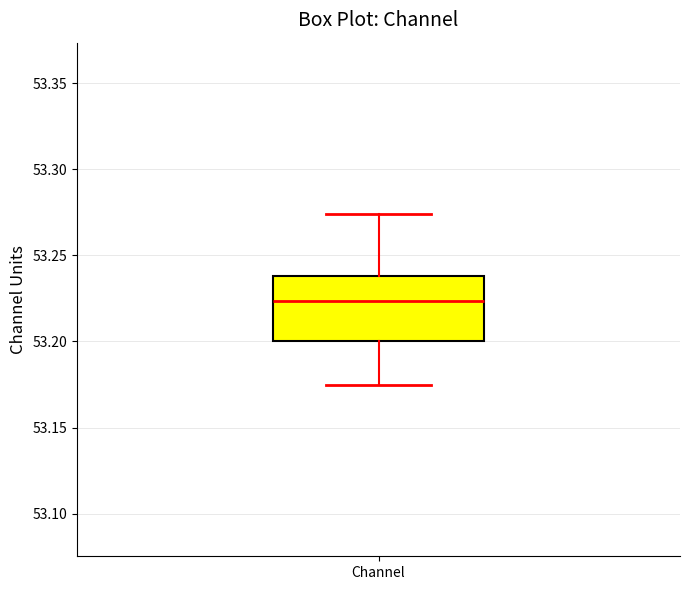

Where does the median line of the box for Channel sit on the y-axis? The values are not printed on the chart, so give them approximately, as read against the axis.

53.225